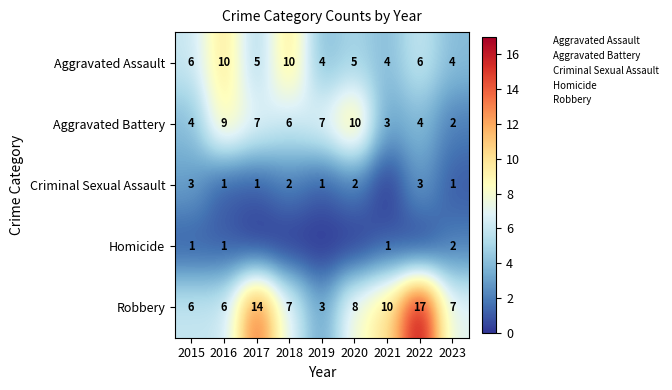

What is the greatest value displayed?

17